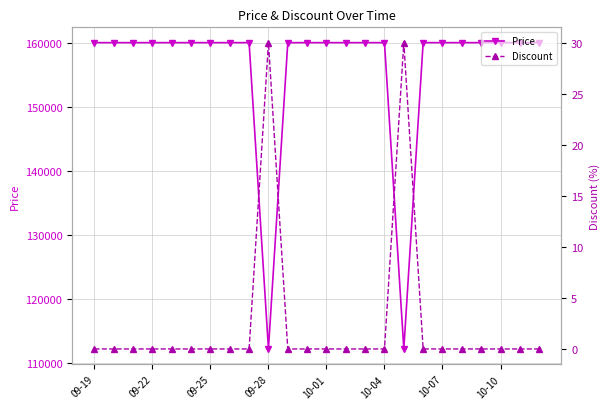

What is the highest value of the Price series?

160000